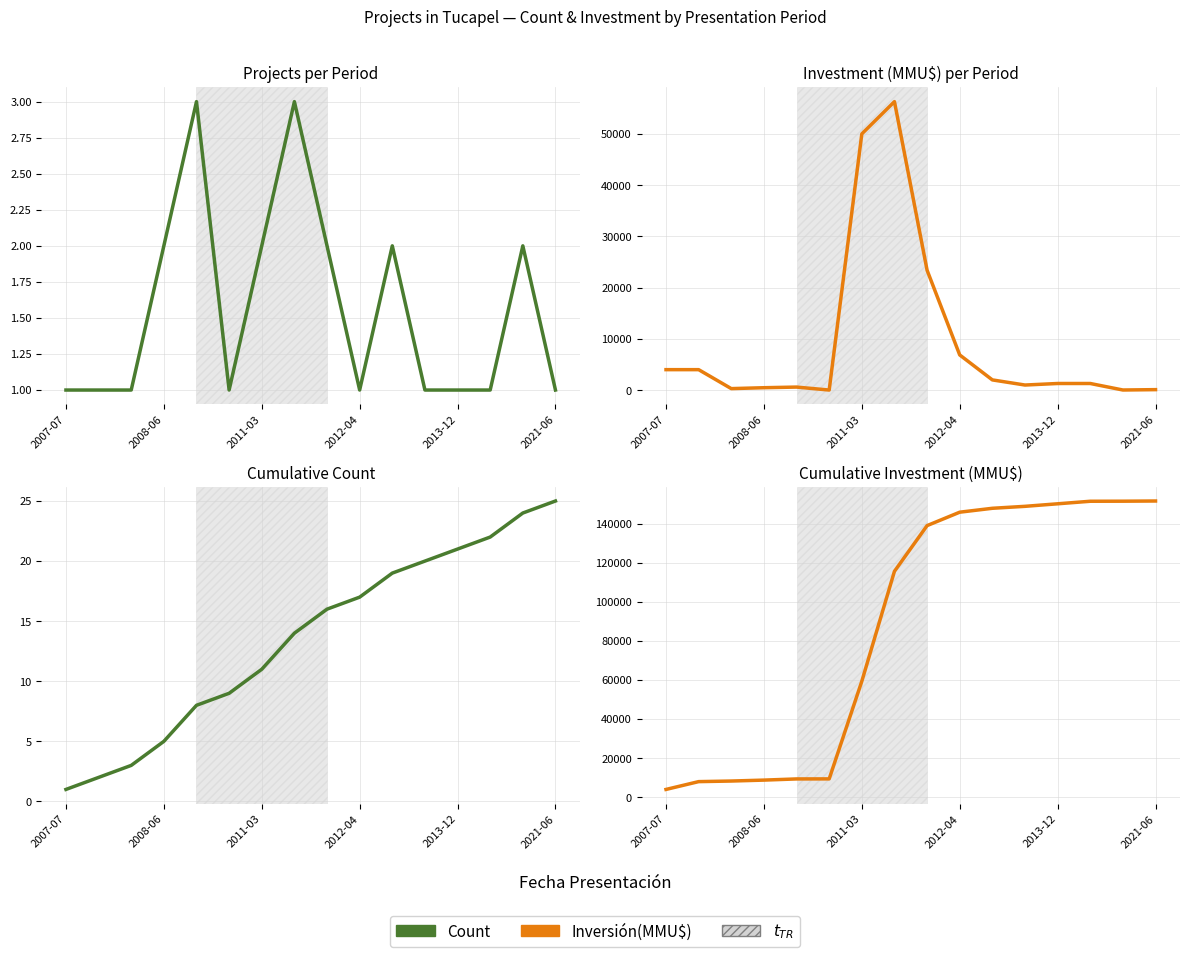

What is the maximum value for Cumulative Inversión(MMU$)?

151698